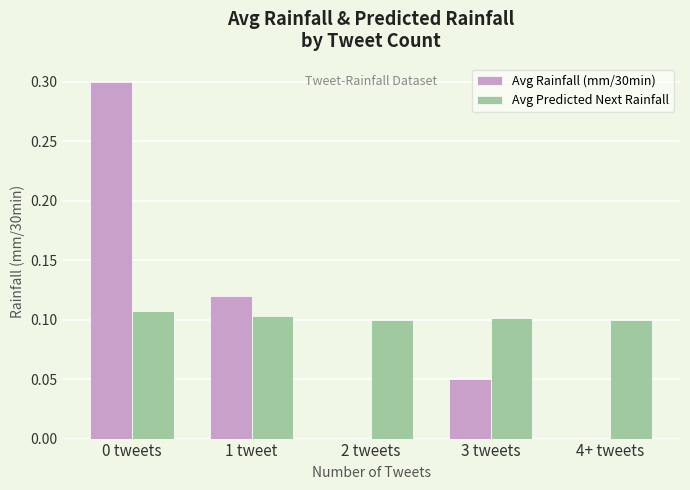

What is the highest value of the Avg Rainfall (mm/30min) series?

0.3